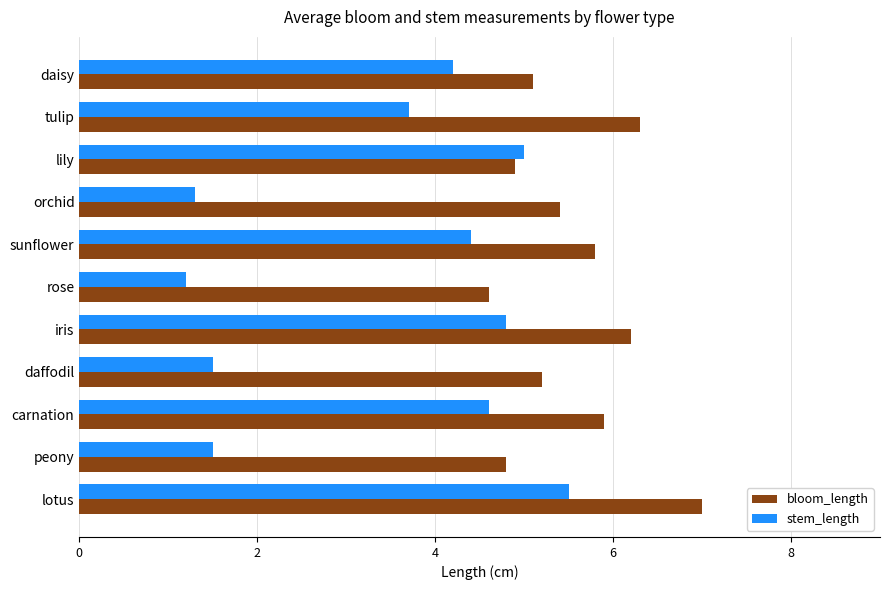

At which label is stem_length closest to 3?

tulip